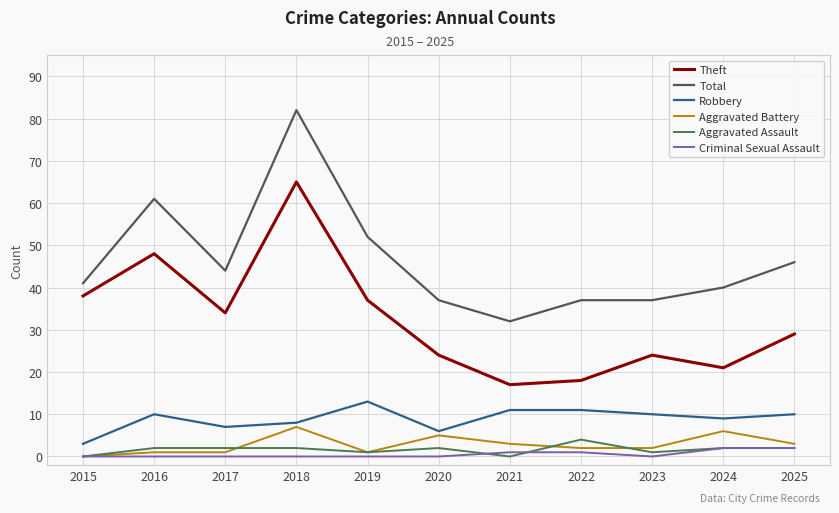

What are all the series names shown in the legend?

Theft, Total, Robbery, Aggravated Battery, Aggravated Assault, Criminal Sexual Assault